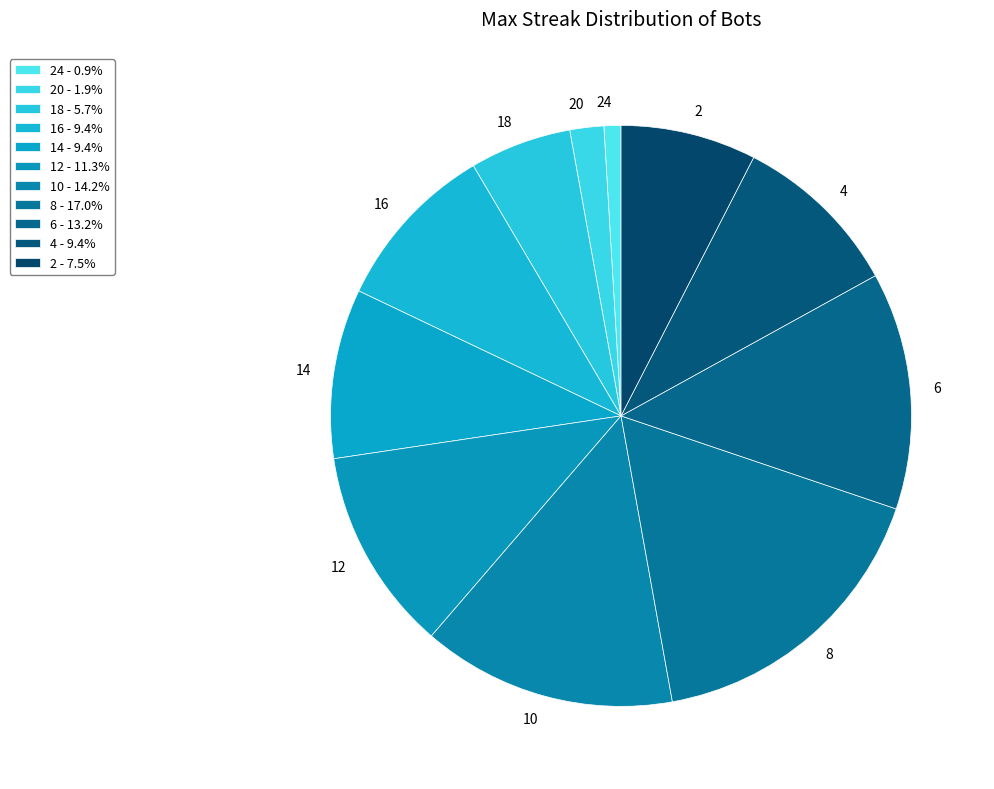

Is the sum of 12 and 16 greater than half?

No